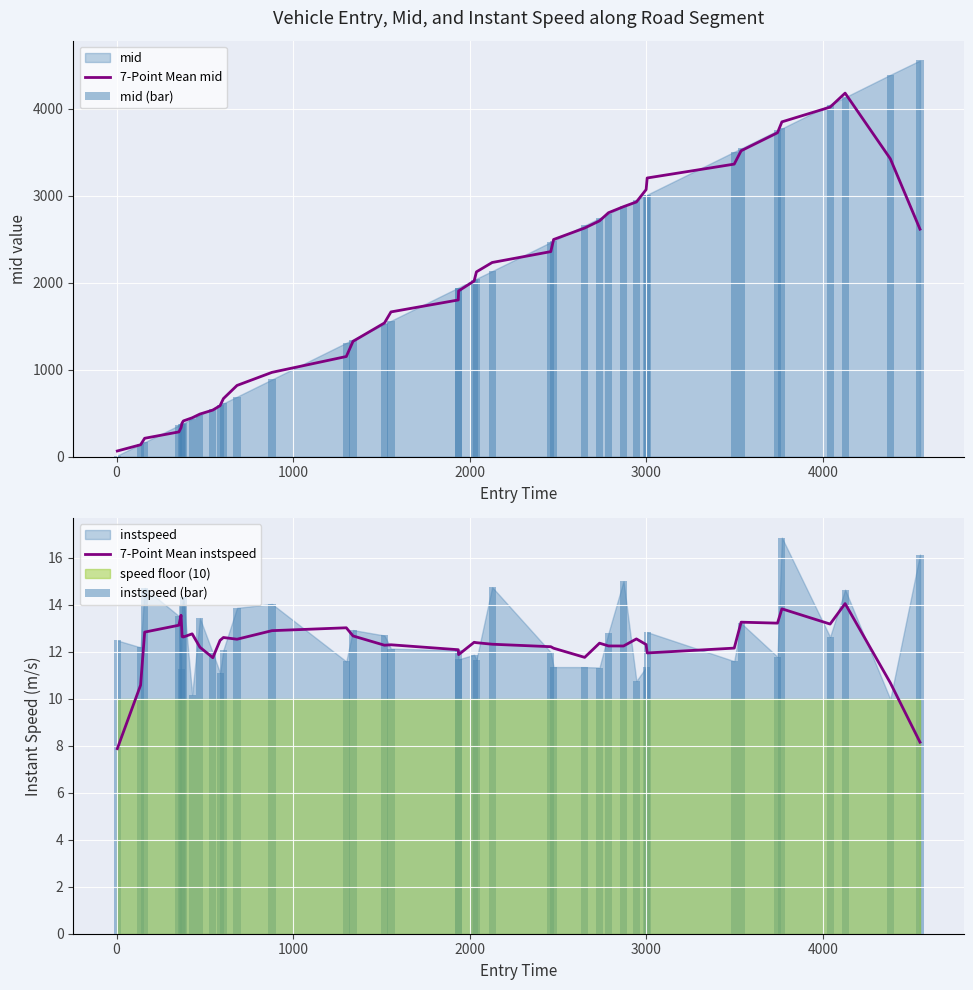

How many data points does each series have?

40